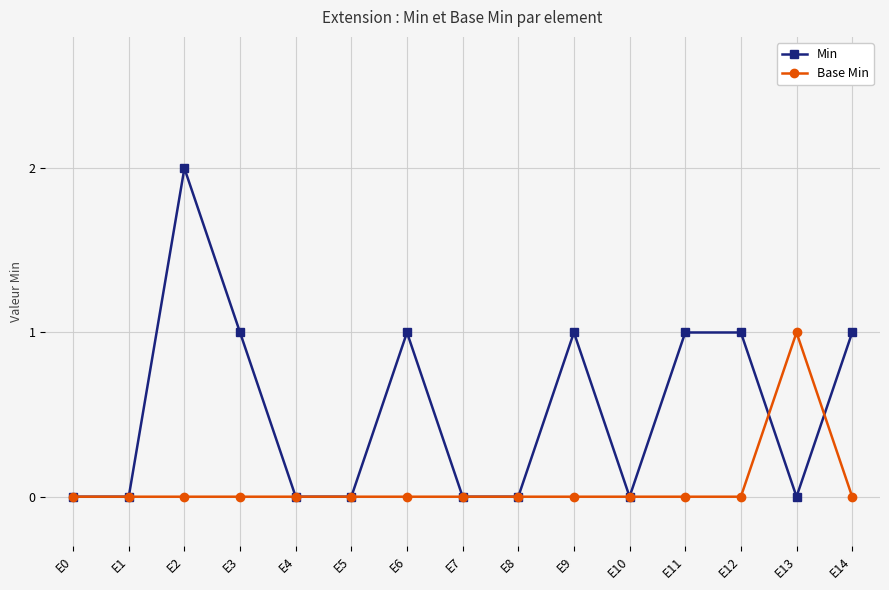

Reading right to left, what are all the values shown in this chart?

Min: 1	0	1	1	0	1	0	0	1	0	0	1	2	0	0
Base Min: 0	1	0	0	0	0	0	0	0	0	0	0	0	0	0